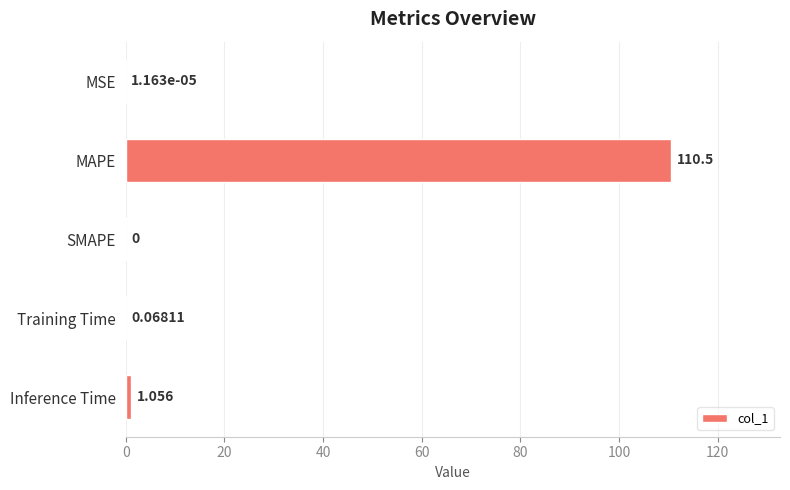

What is the maximum value shown in the chart?

110.5